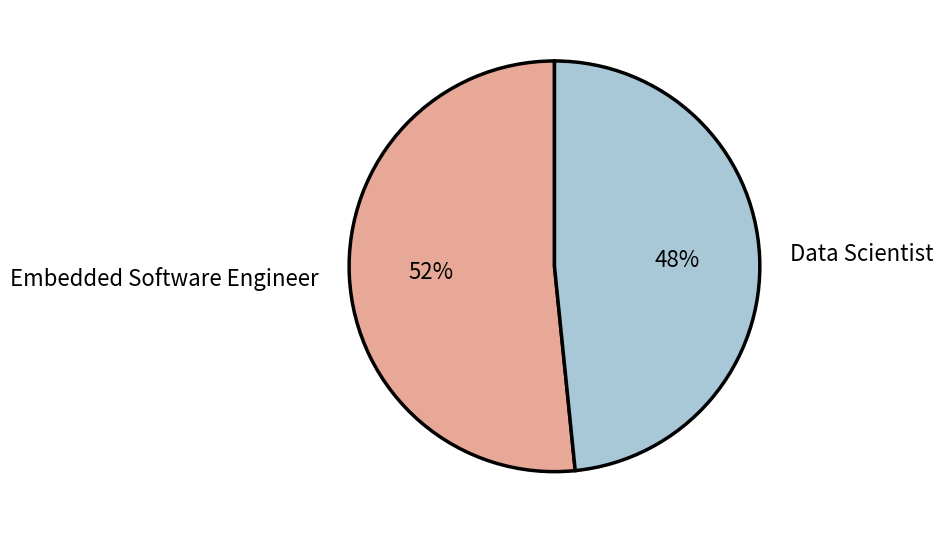

To the nearest percent, what is the combined percentage of Data Scientist and Embedded Software Engineer?

100%